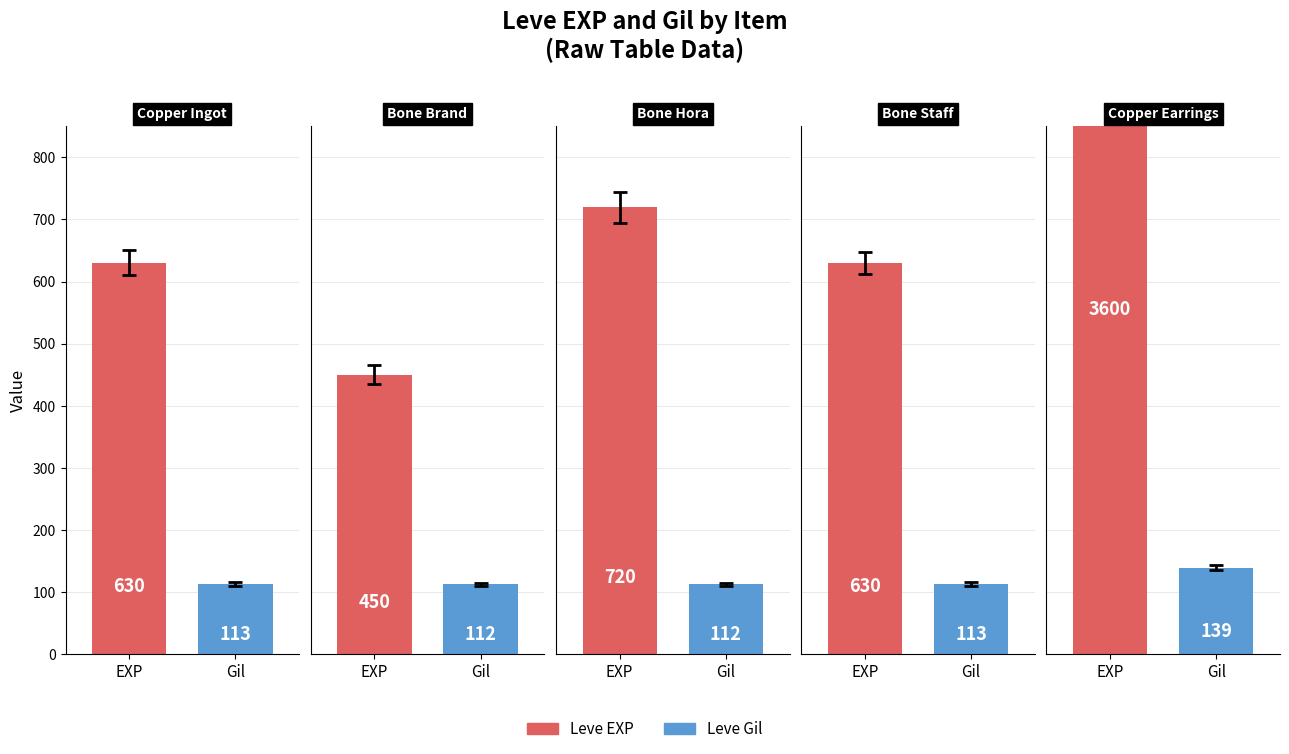

The value of Leve EXP at Copper Ring is 5577. True or false?

False